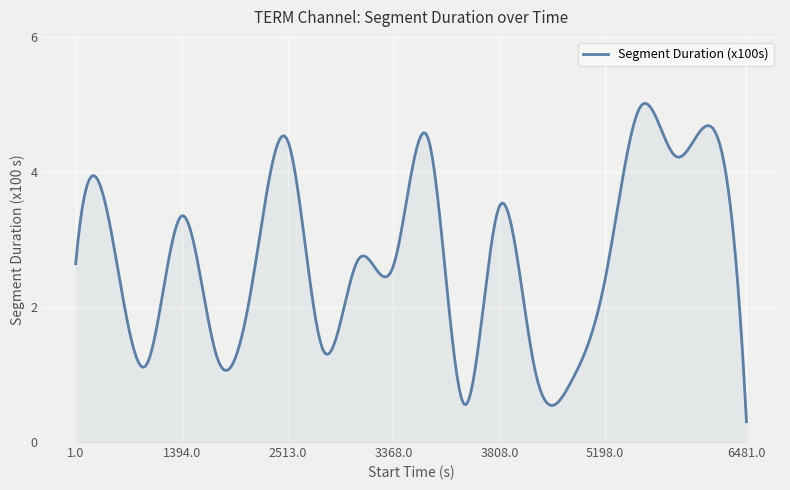

What is the maximum value shown in the chart?

5.0